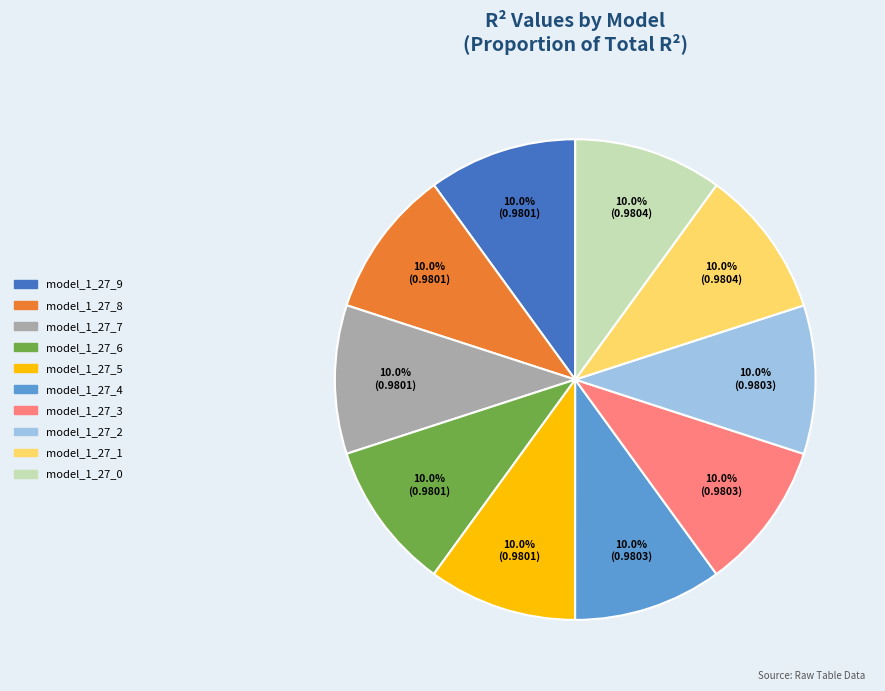

Is there a majority slice in this chart?

No